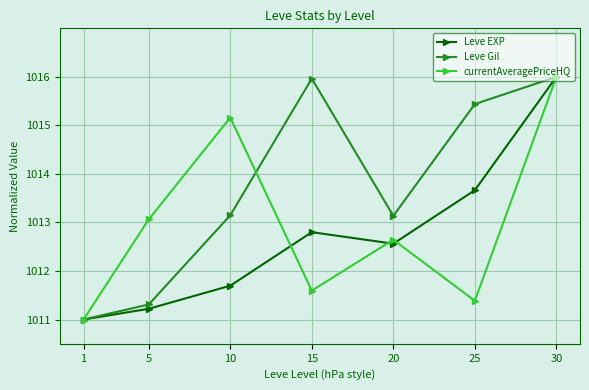

What is the minimum value for currentAveragePriceHQ?

1011.0